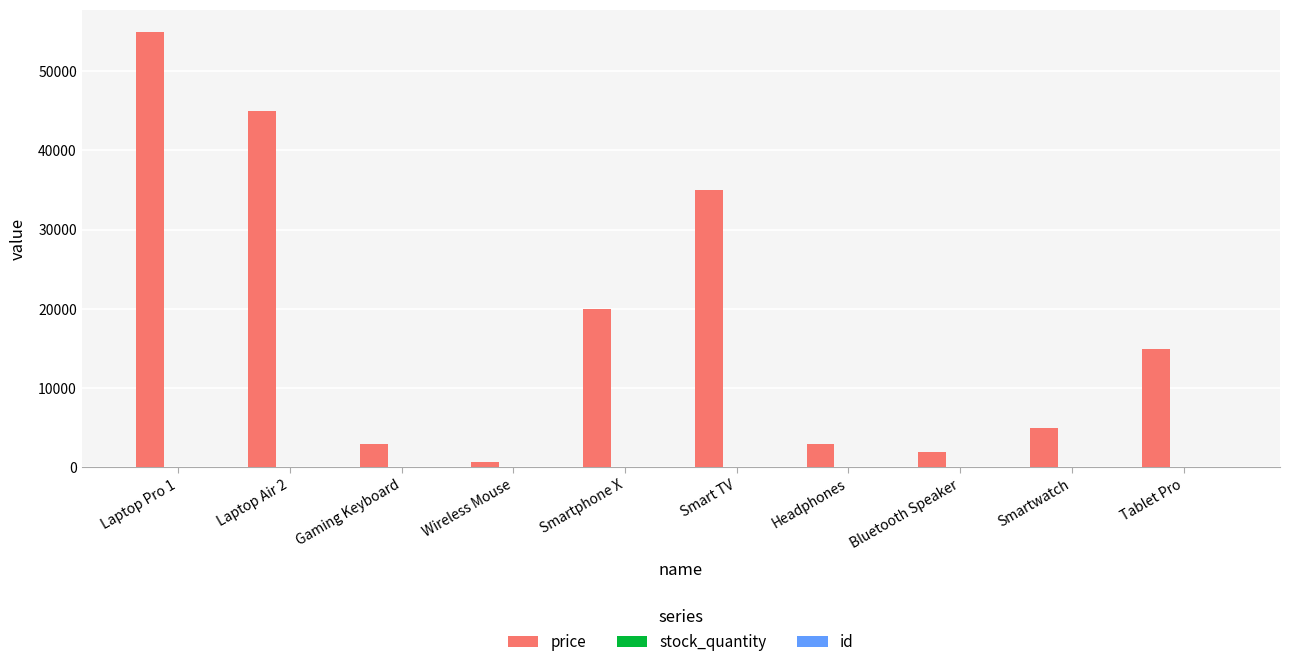

How many distinct data groups are displayed?

3